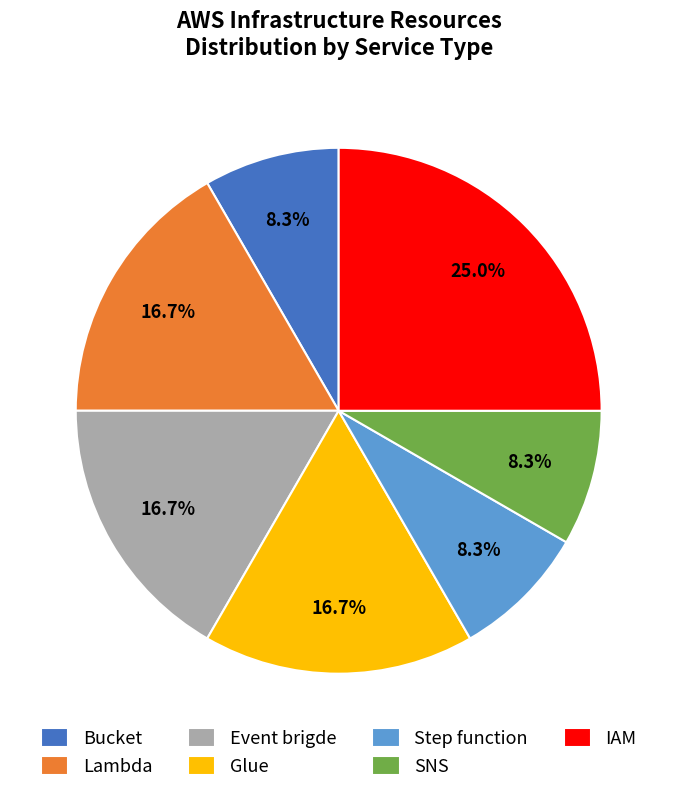

How many segments does this pie chart have?

7